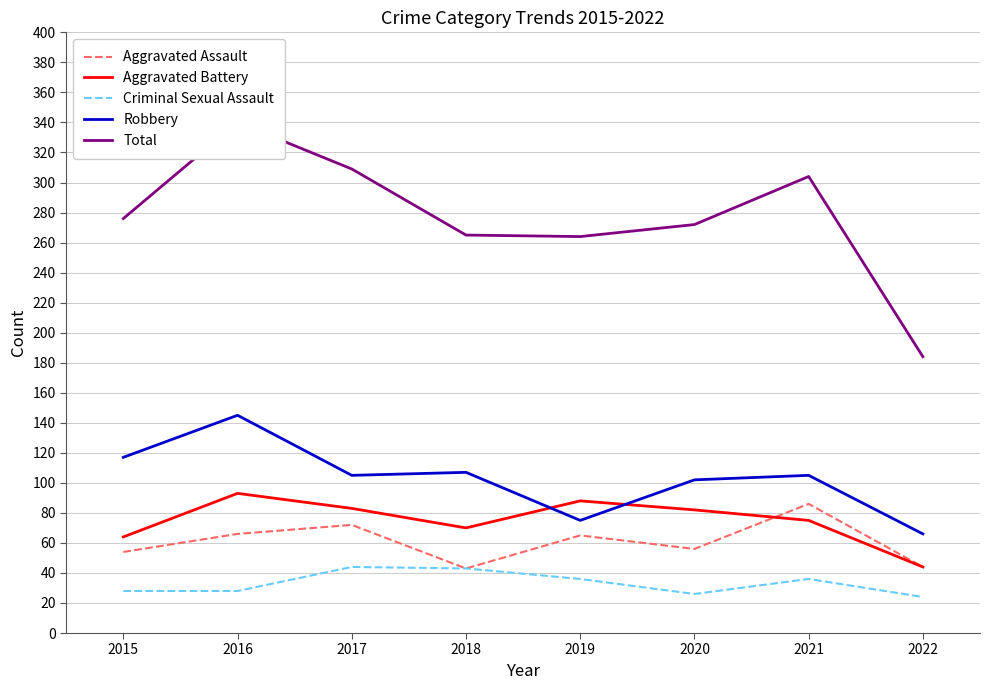

What is the sum of the Aggravated Assault values at 2017 and 2016?

138